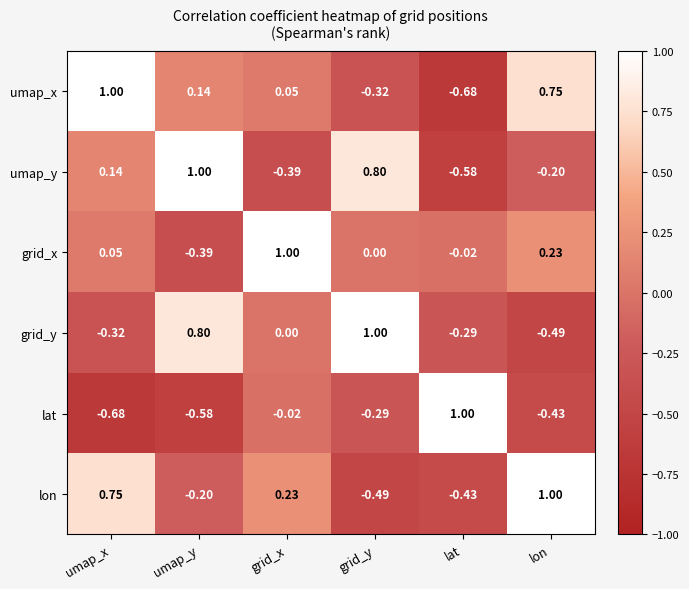

Which category has the lowest value in the lat series?

umap_x